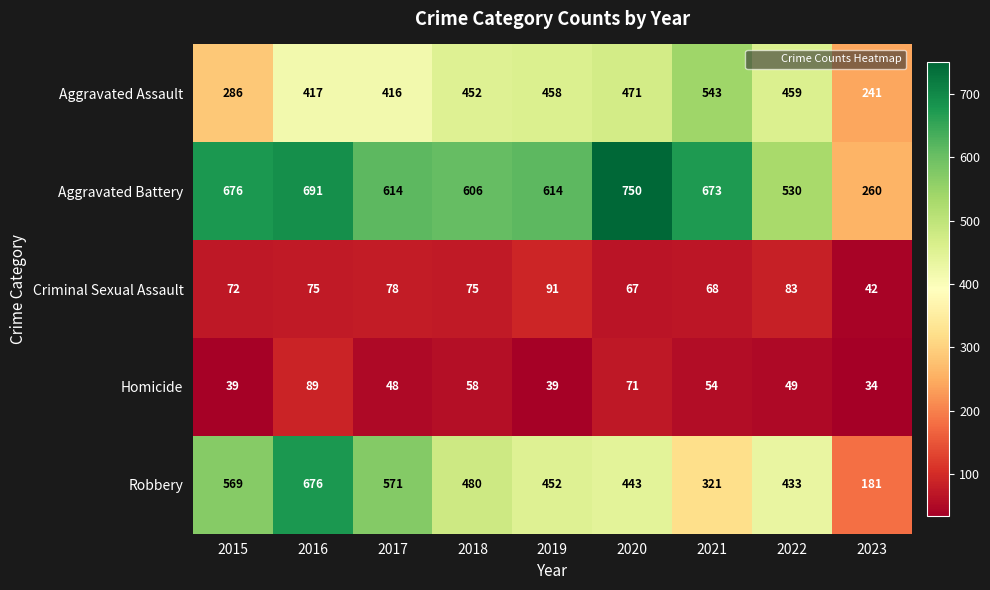

What is the smallest value displayed?

34